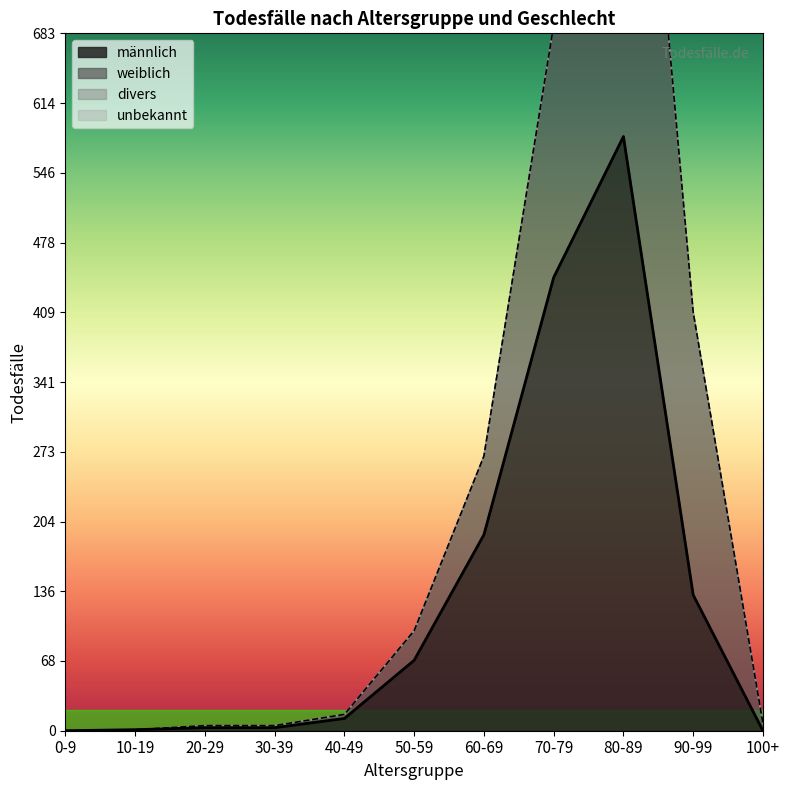

How many values in männlich are above zero?

9